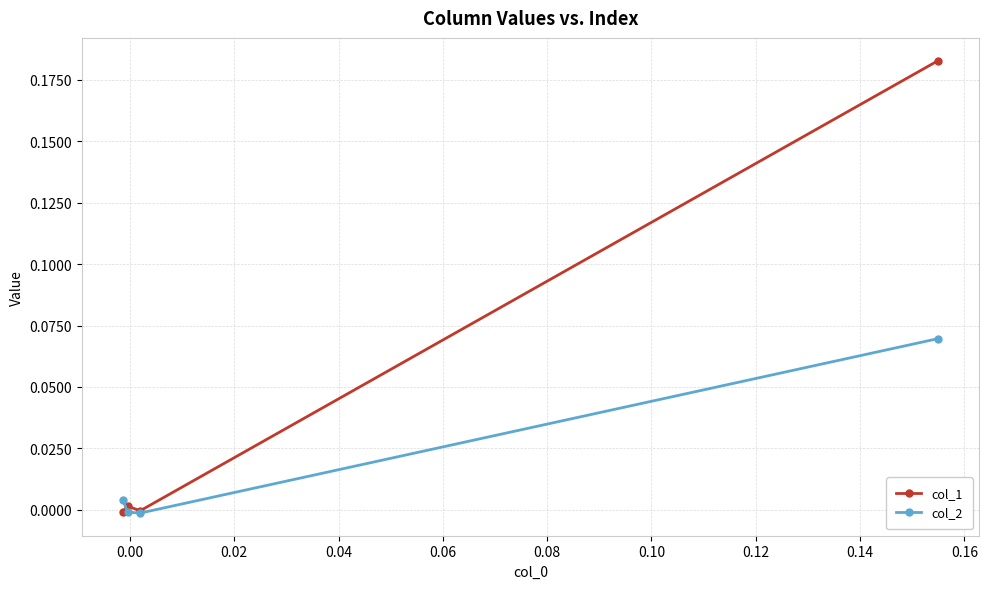

How many distinct data groups are displayed?

2